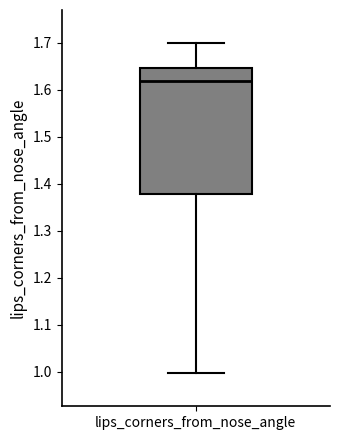

Where does the lower whisker of the box for lips_corners_from_nose_angle end on the y-axis? The values are not printed on the chart, so give them approximately, as read against the axis.

1.00